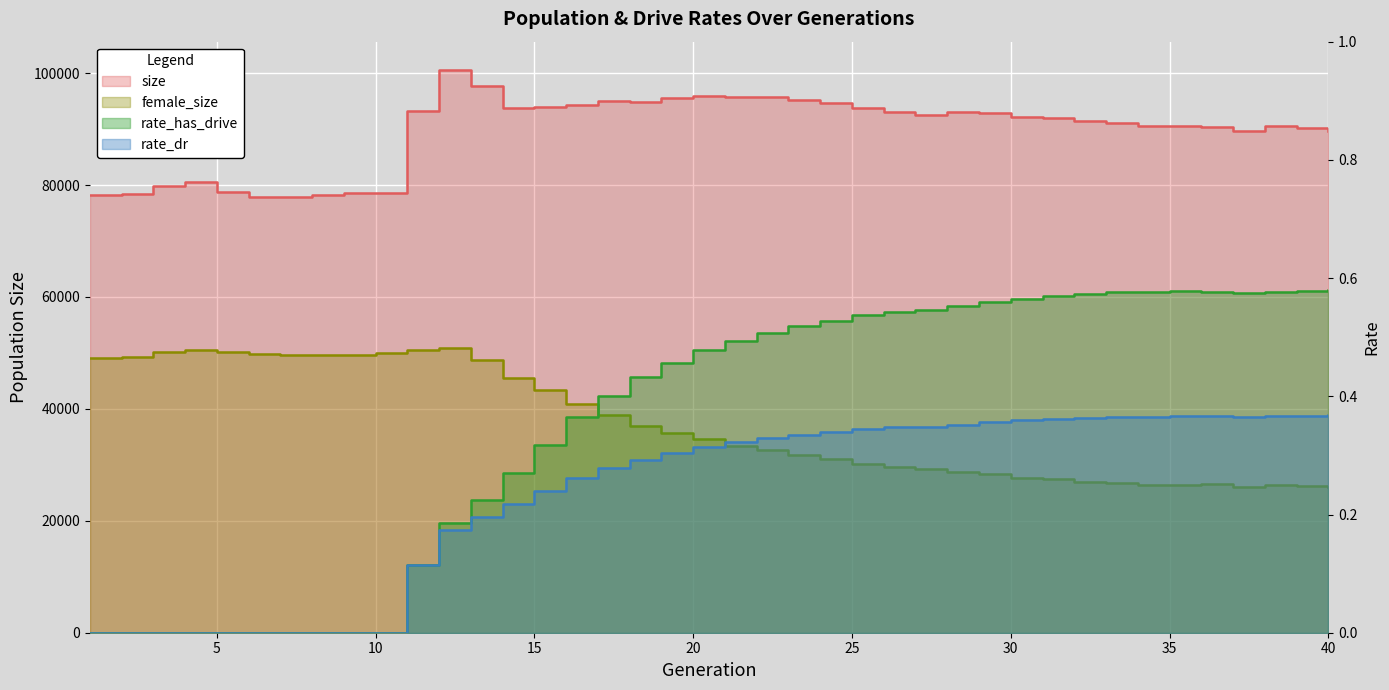

True or false: female_size and rate_has_drive intersect in this chart.

False